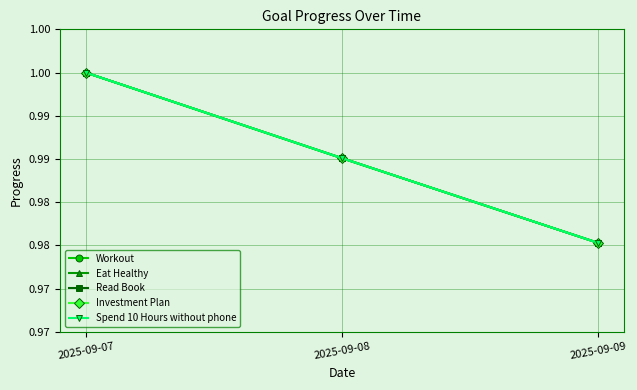

Is this an area chart (filled region under the line)?

No